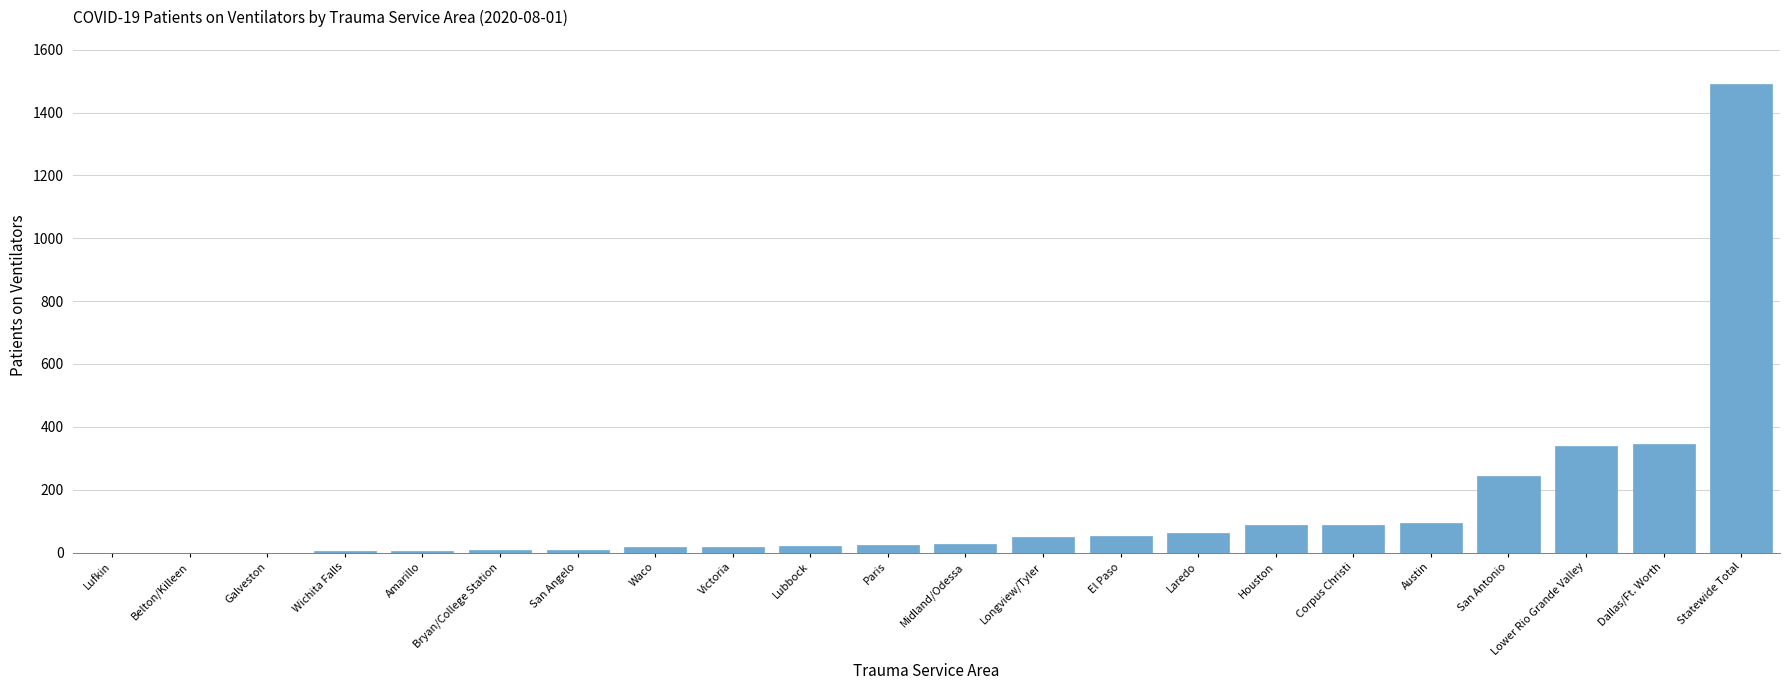

What is the change in value from Lufkin to El Paso?

+53